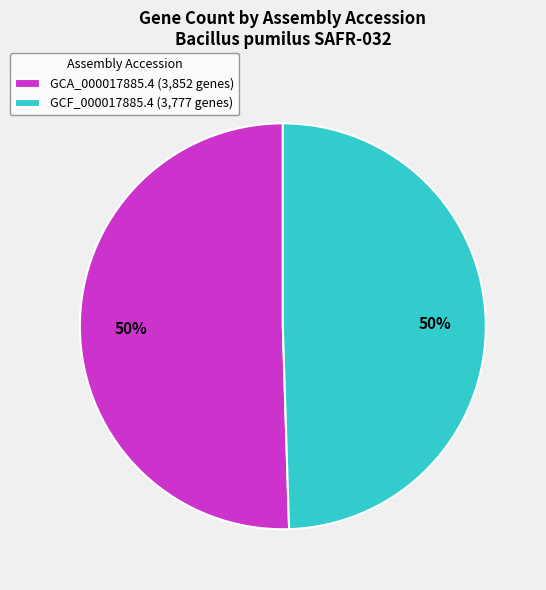

How many slices are in this pie chart?

2